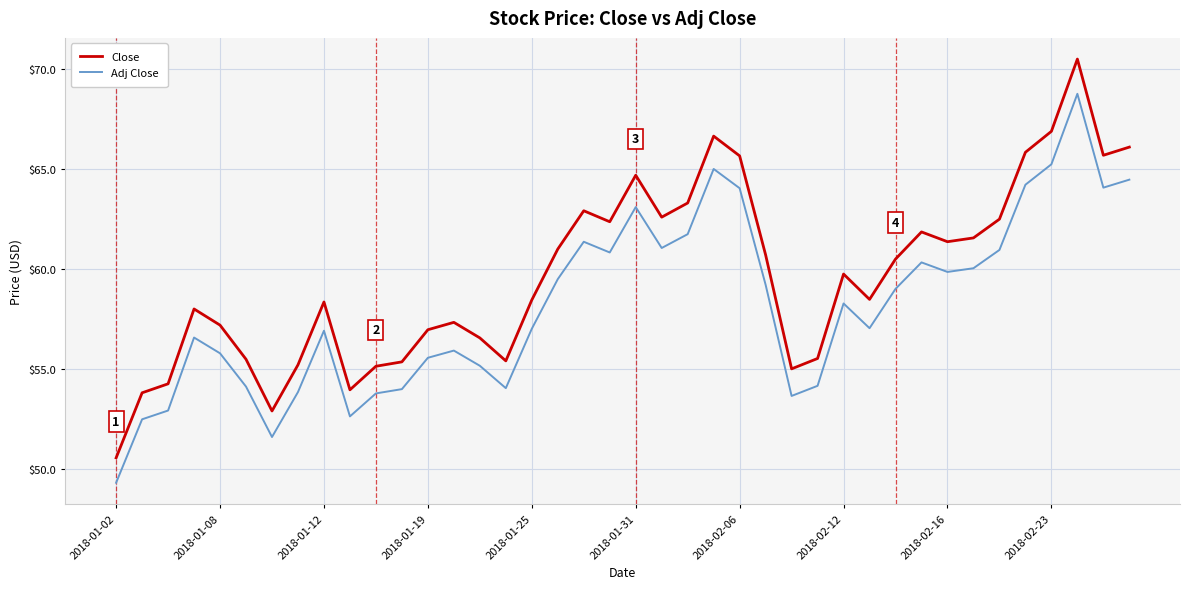

Does the chart display data point markers on the line(s)?

No